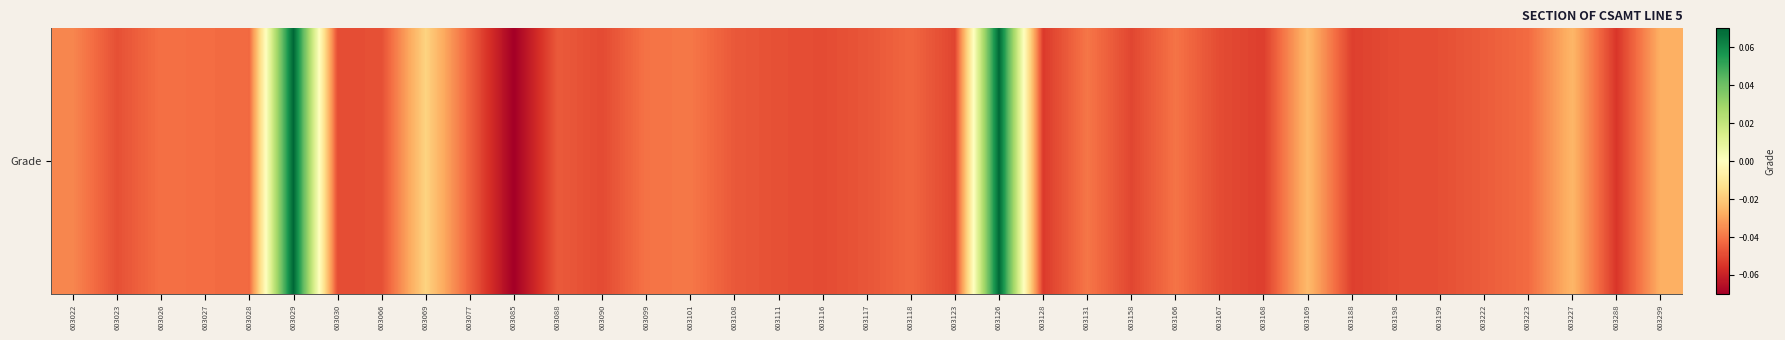

At which label does the data first exceed 0?

603029